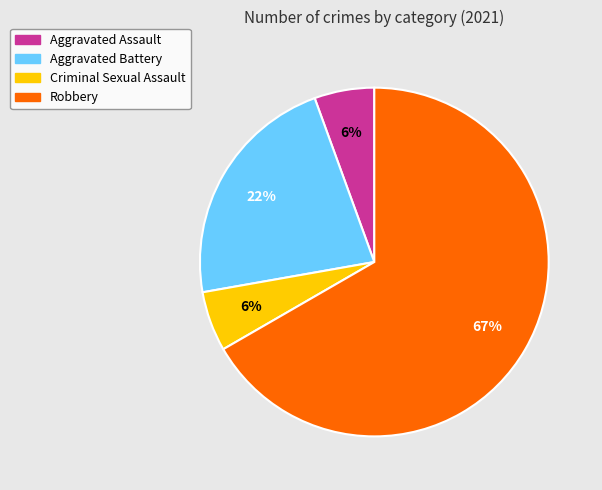

Which has a higher value, Aggravated Battery or Criminal Sexual Assault?

Aggravated Battery